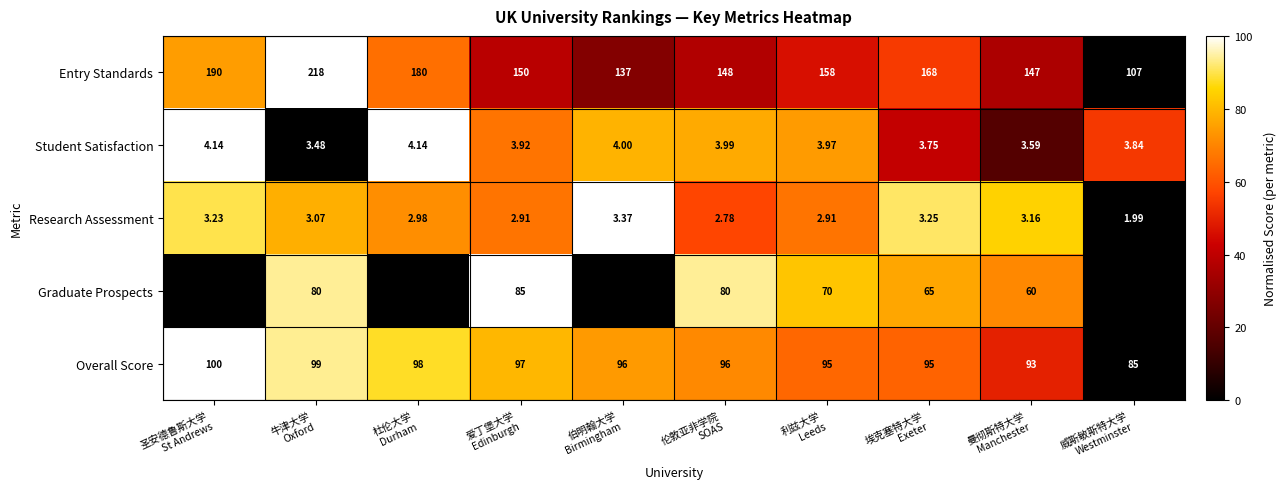

Which series changed the most between 杜伦大学 Durham and 伯明翰大学 Birmingham?

Entry Standards